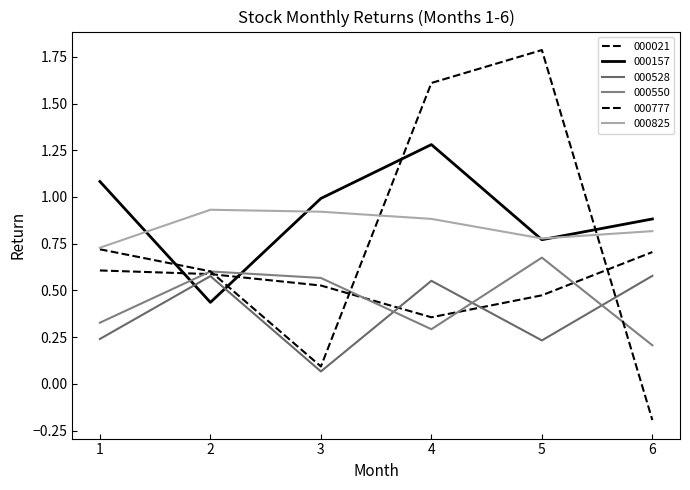

At 1, list the series in order from smallest to largest.

000528, 000550, 000021, 000777, 000825, 000157